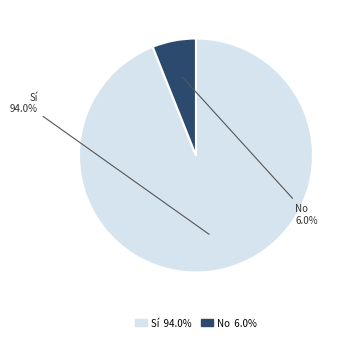

Do No and Sí together represent more than half of the pie?

Yes